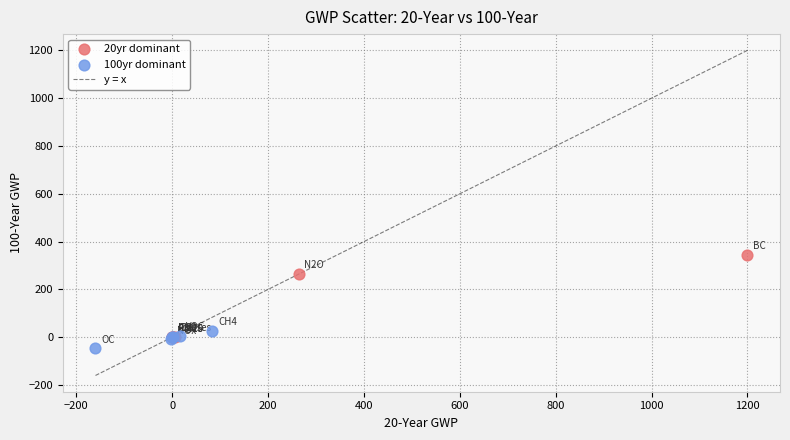

Which series reaches the maximum Y coordinate?

20yr dominant